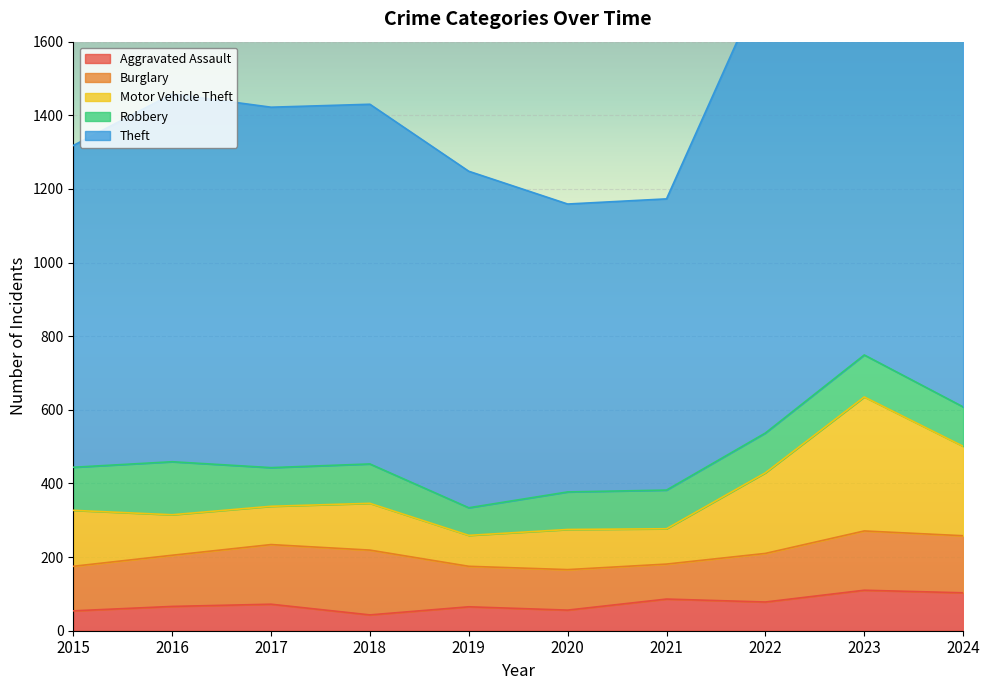

True or false: Robbery and Theft intersect in this chart.

False